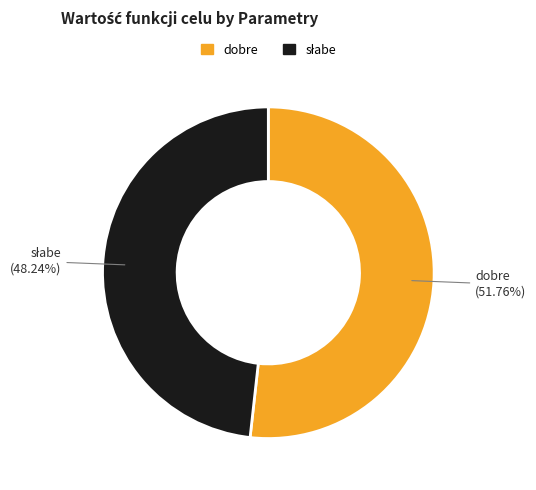

How many slices are in this pie chart?

2